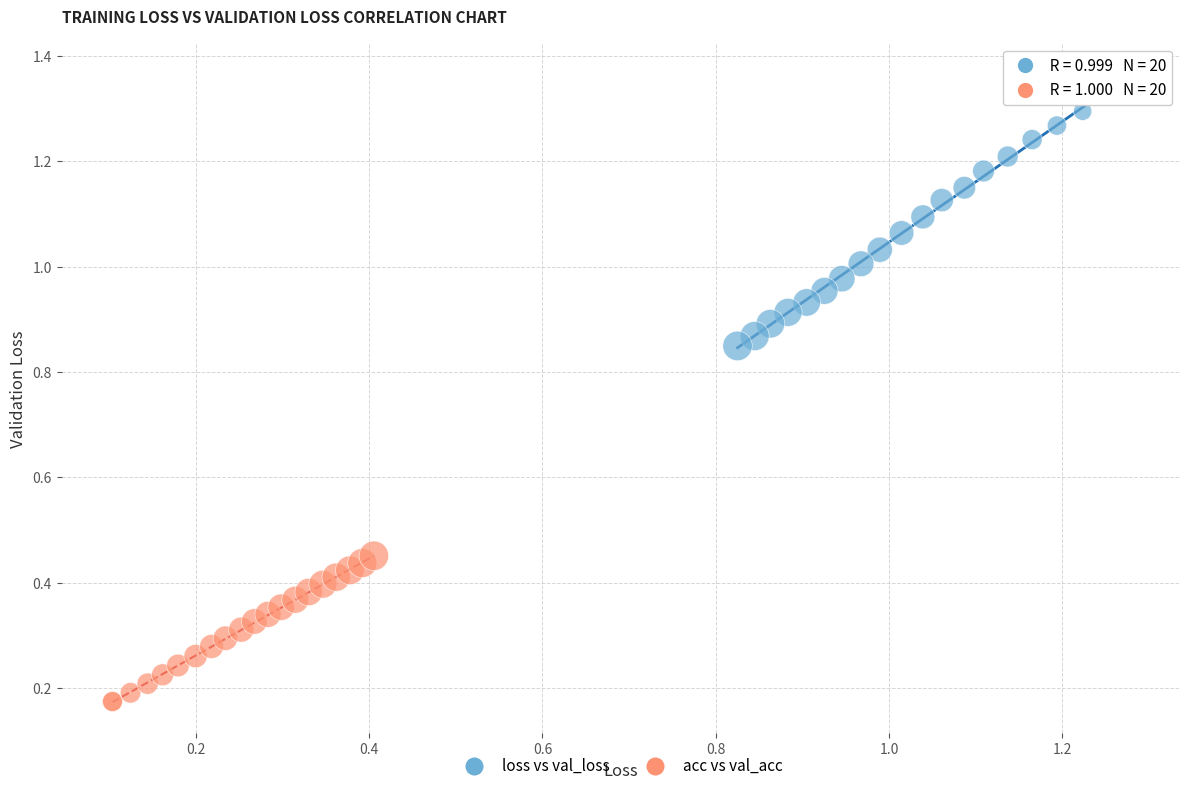

Which series reaches the maximum Y coordinate?

loss vs val_loss